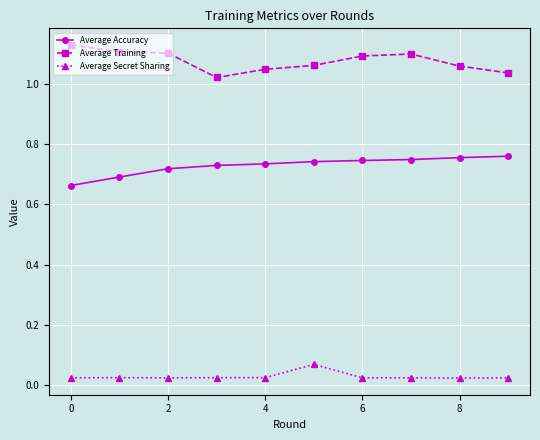

Rank the series by their maximum value, from highest to lowest.

Average Training, Average Accuracy, Average Secret Sharing